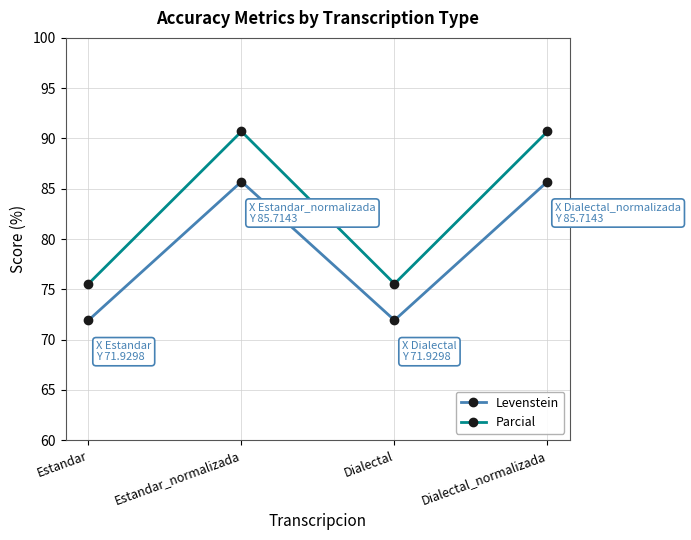

What is the difference between the highest and lowest values at Estandar_normalizada?

5.0